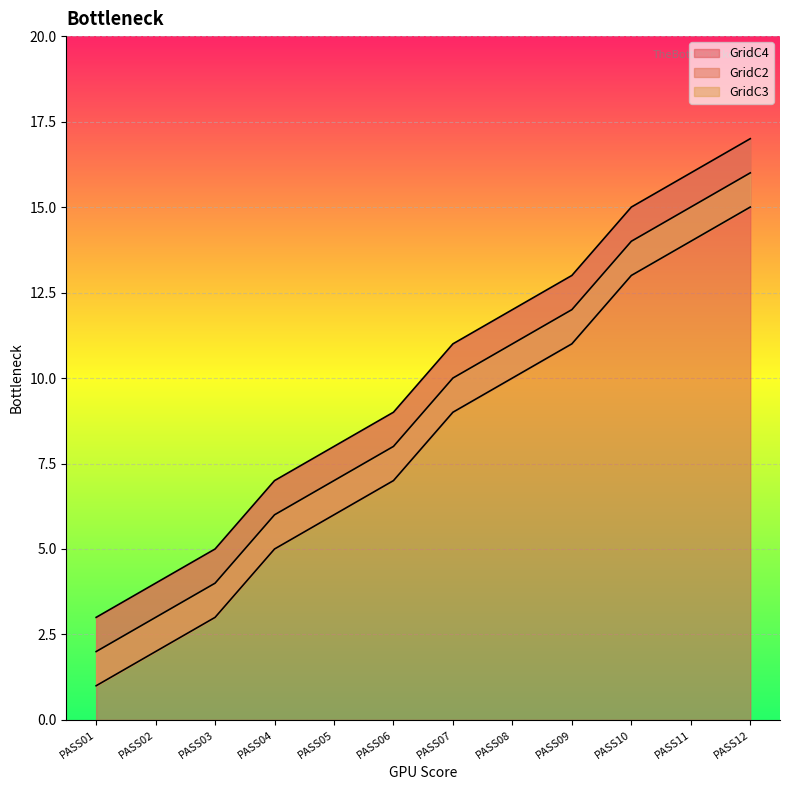

Which category has the highest value across all series?

PASS12